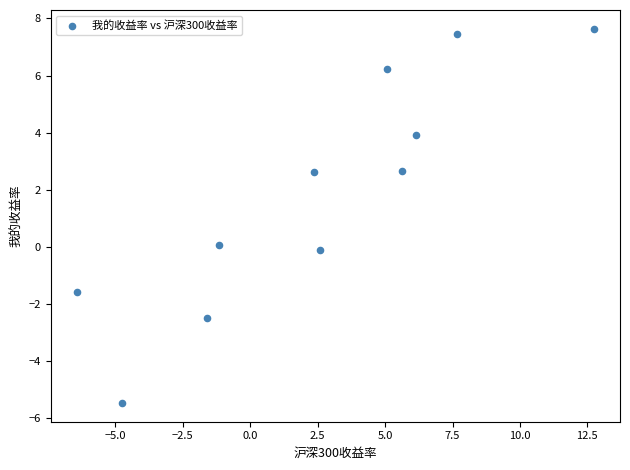

What is the average Y value?

1.9